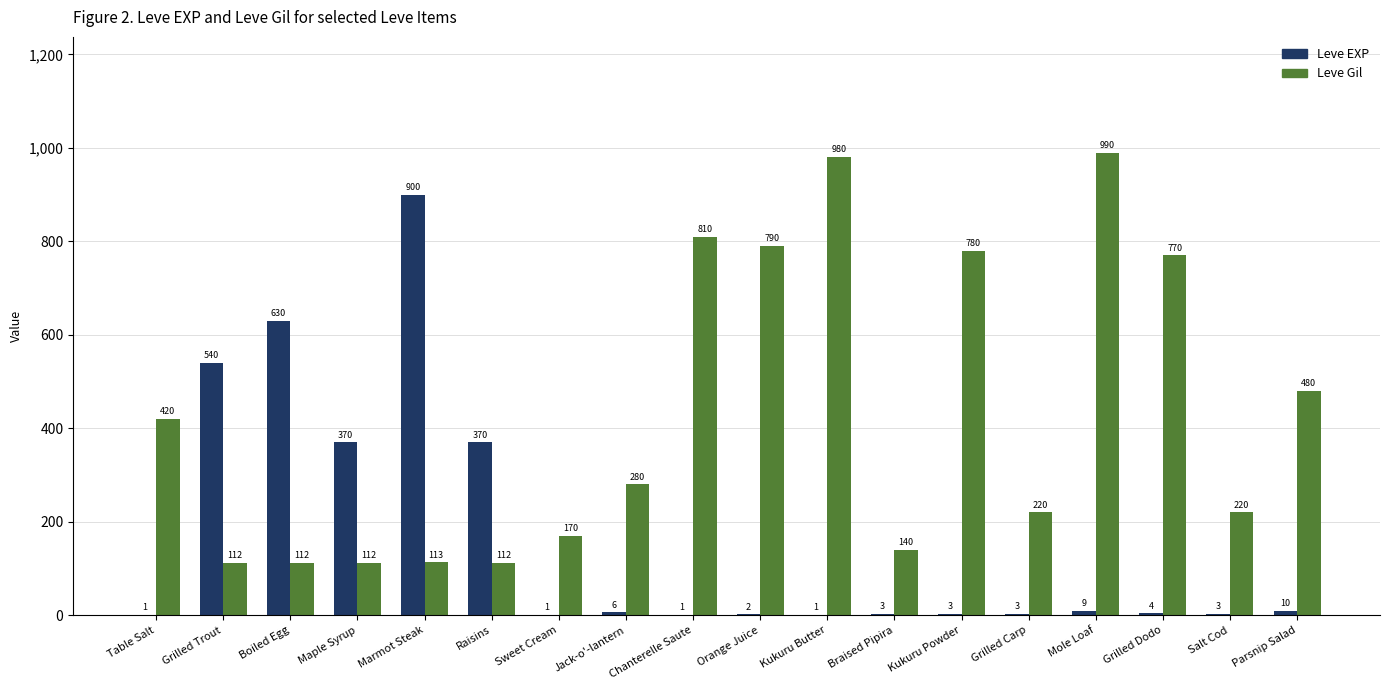

What is the maximum value for Leve EXP?

900